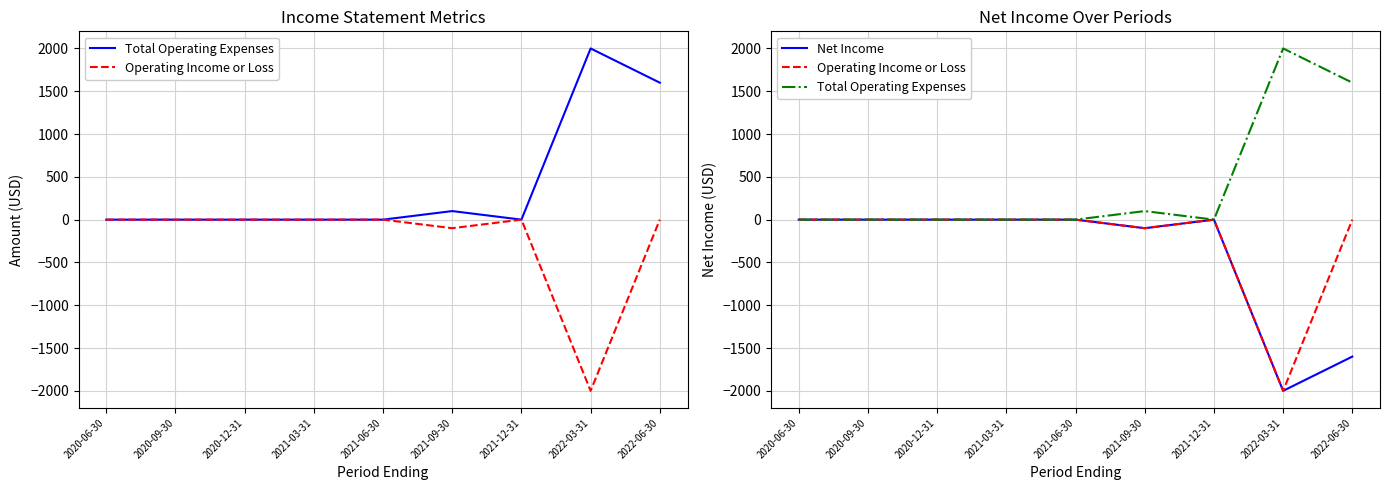

At how many categories does at least one series exceed -1499?

9